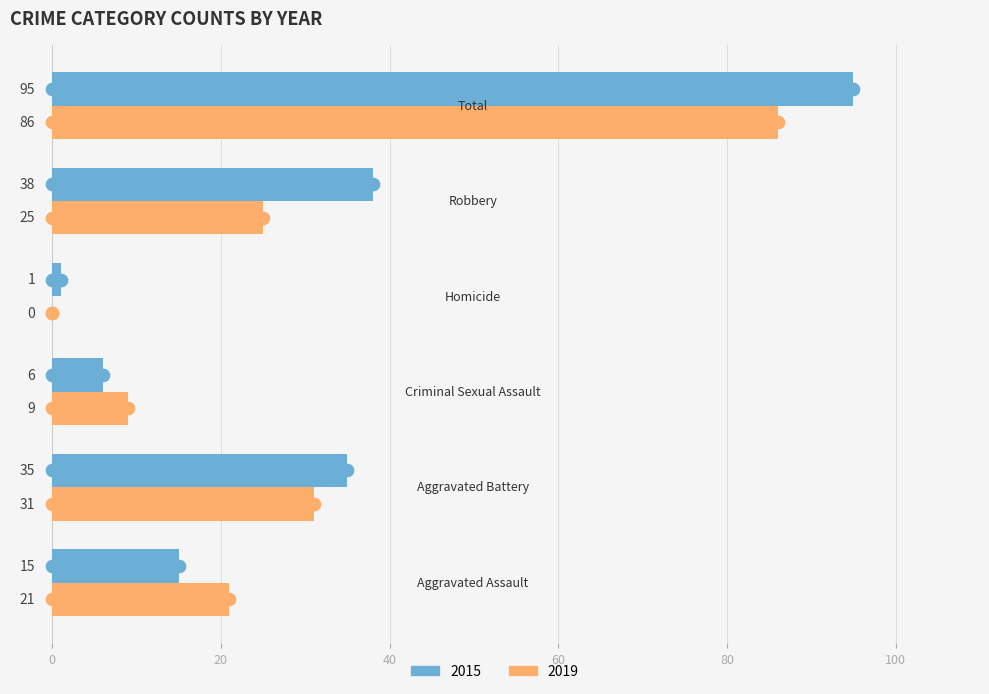

What is the sum of all 2015 values?

190